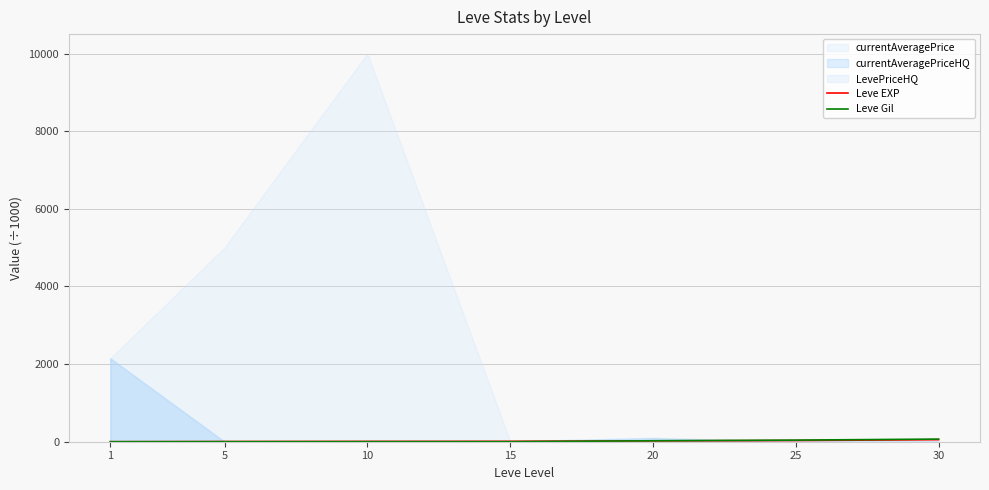

The Leve Gil series shows 0.5 at 15. True or false?

False